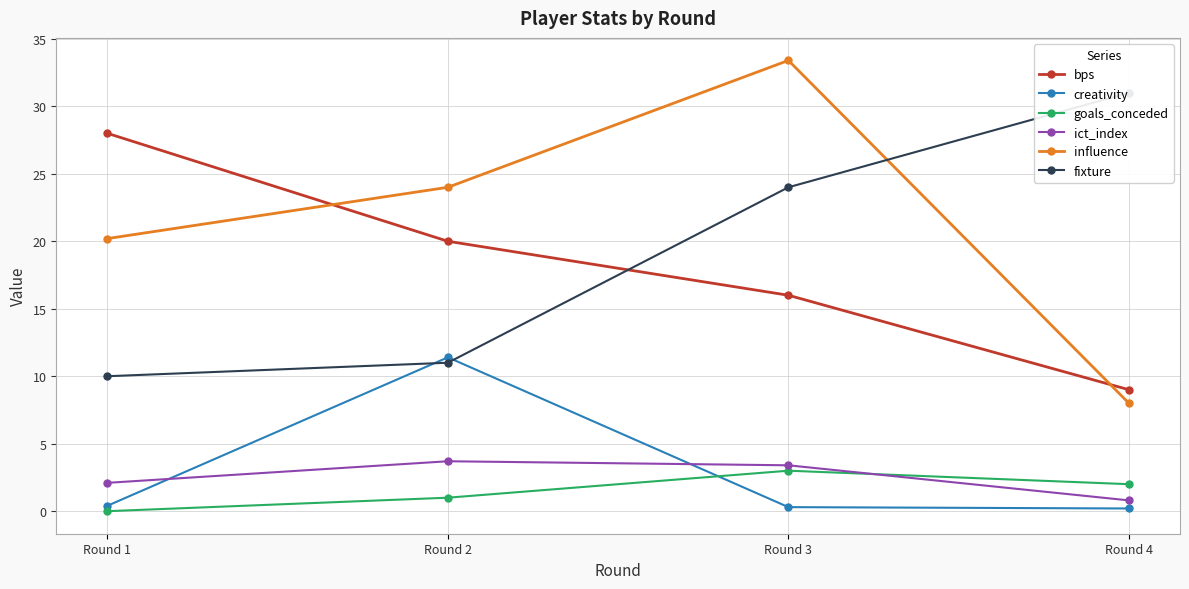

Which series has the largest range (max minus min)?

influence